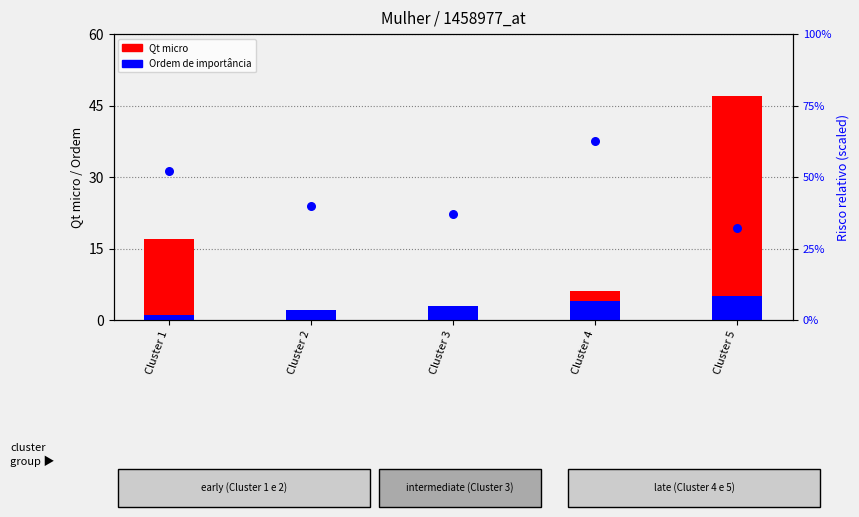

What are all the series names shown in the legend?

Qt micro, Ordem de importância